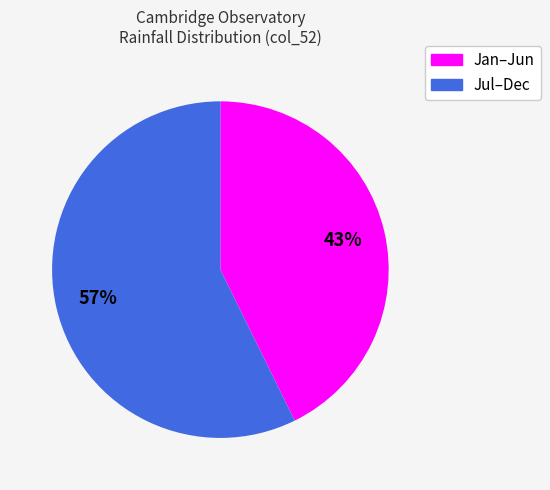

To the nearest percent, what is the average slice percentage?

50%